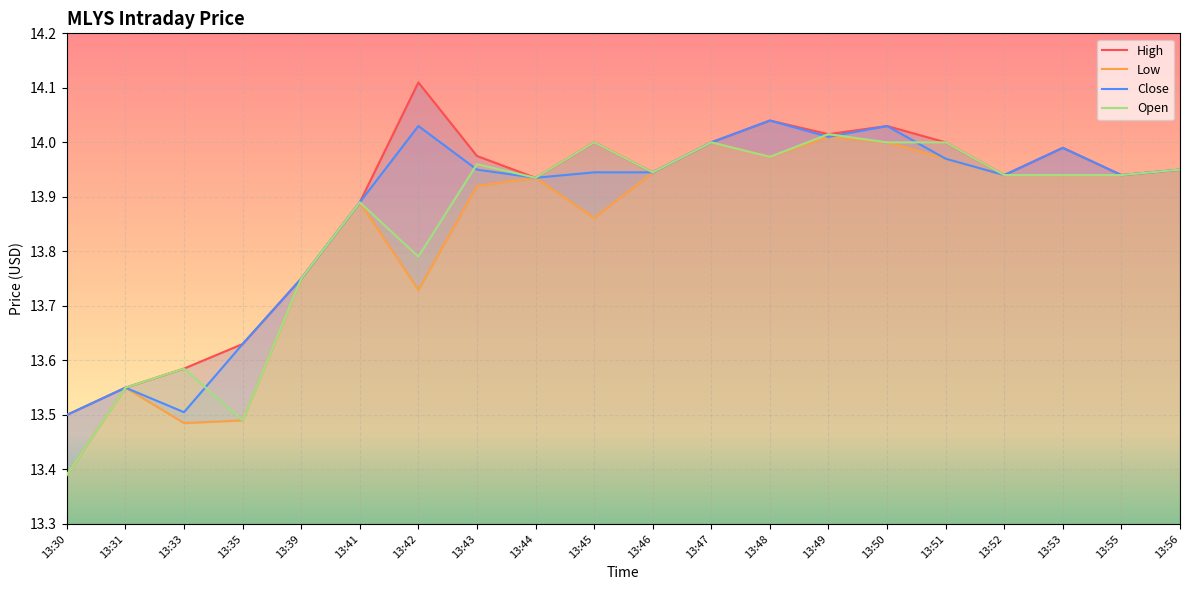

Between 13:48 and 13:52, which is larger?

13:48